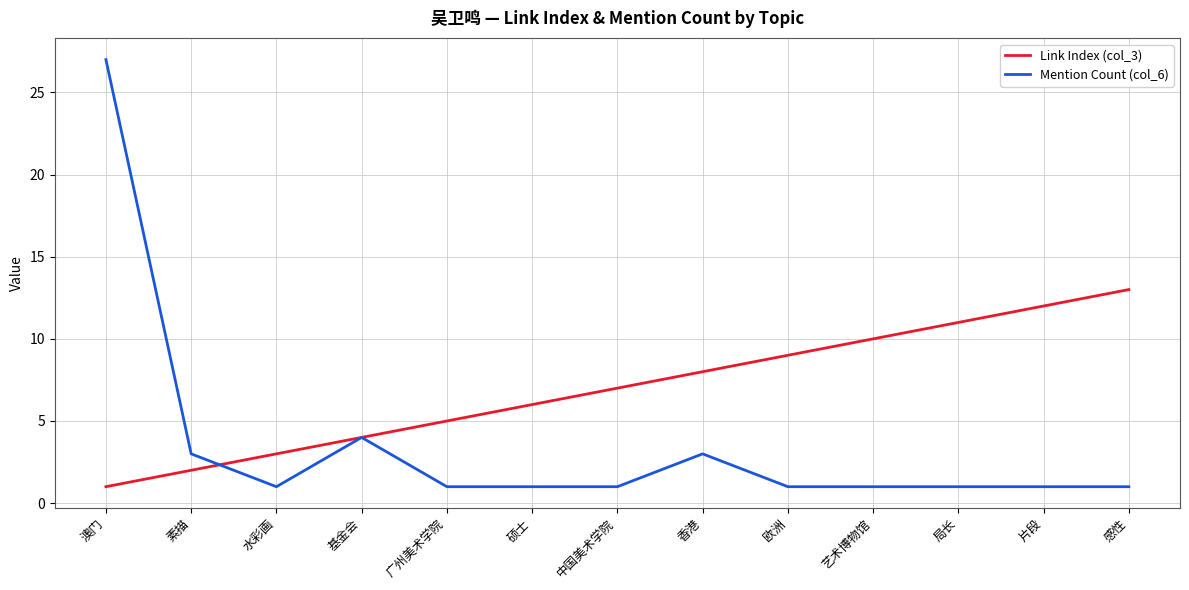

The value of Mention Count (col_6) at 素描 is 3. True or false?

True